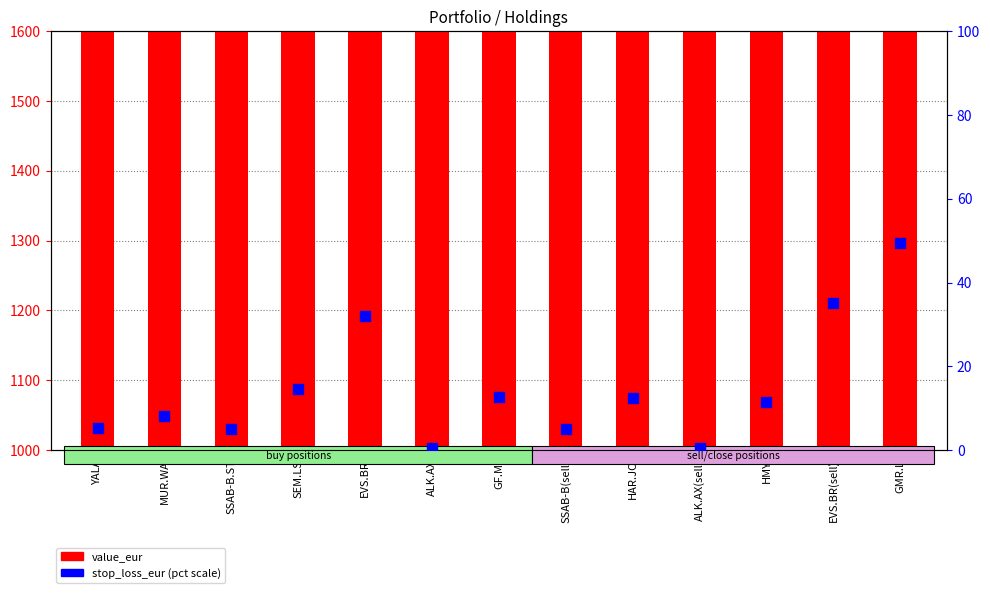

At how many categories does at least one series exceed 134?

13